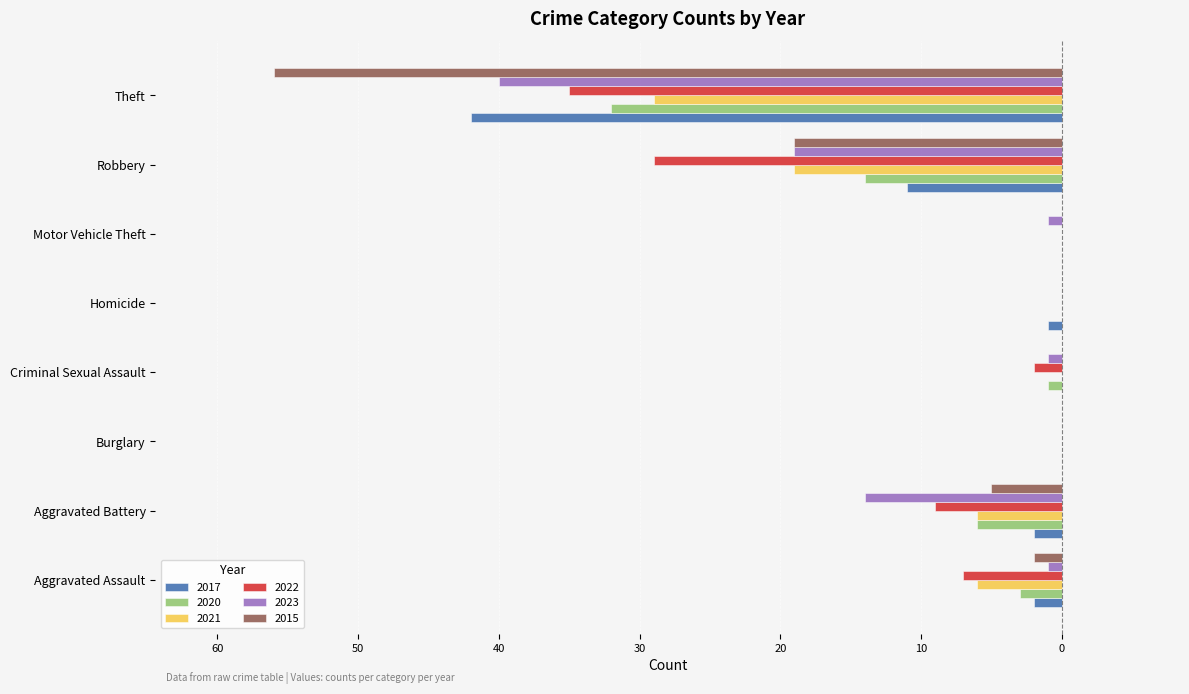

Reading left to right, list all the values displayed in this chart.

2017: -2	-2	0	0	-1	0	-11	-42
2020: -3	-6	0	-1	0	0	-14	-32
2021: -6	-6	0	0	0	0	-19	-29
2022: -7	-9	0	-2	0	0	-29	-35
2023: -1	-14	0	-1	0	-1	-19	-40
2015: -2	-5	0	0	0	0	-19	-56